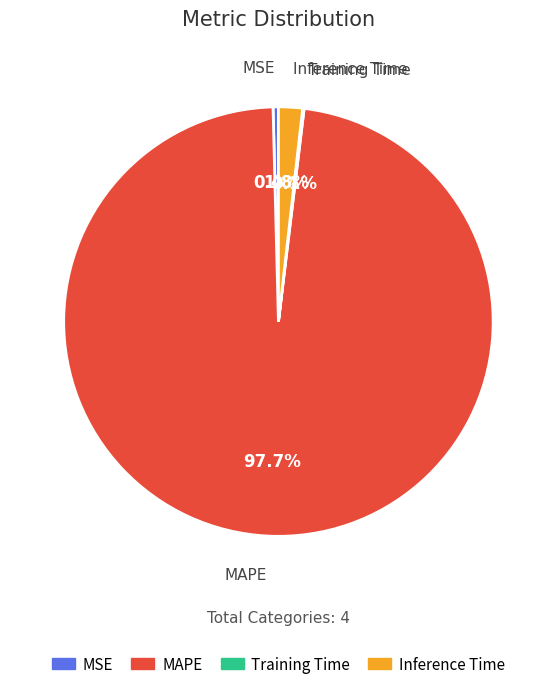

To the nearest percent, what is the difference between the Inference Time and MSE slice percentages?

1%